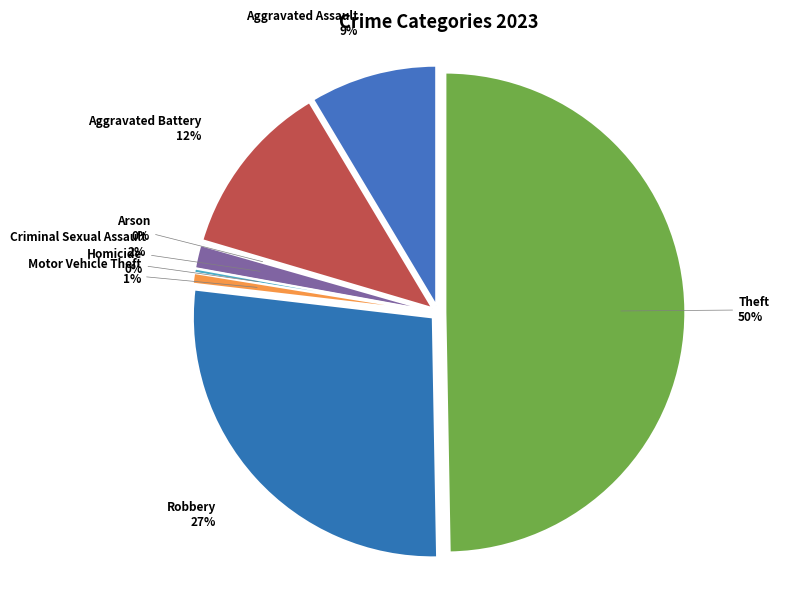

Is Theft the majority of the pie?

No